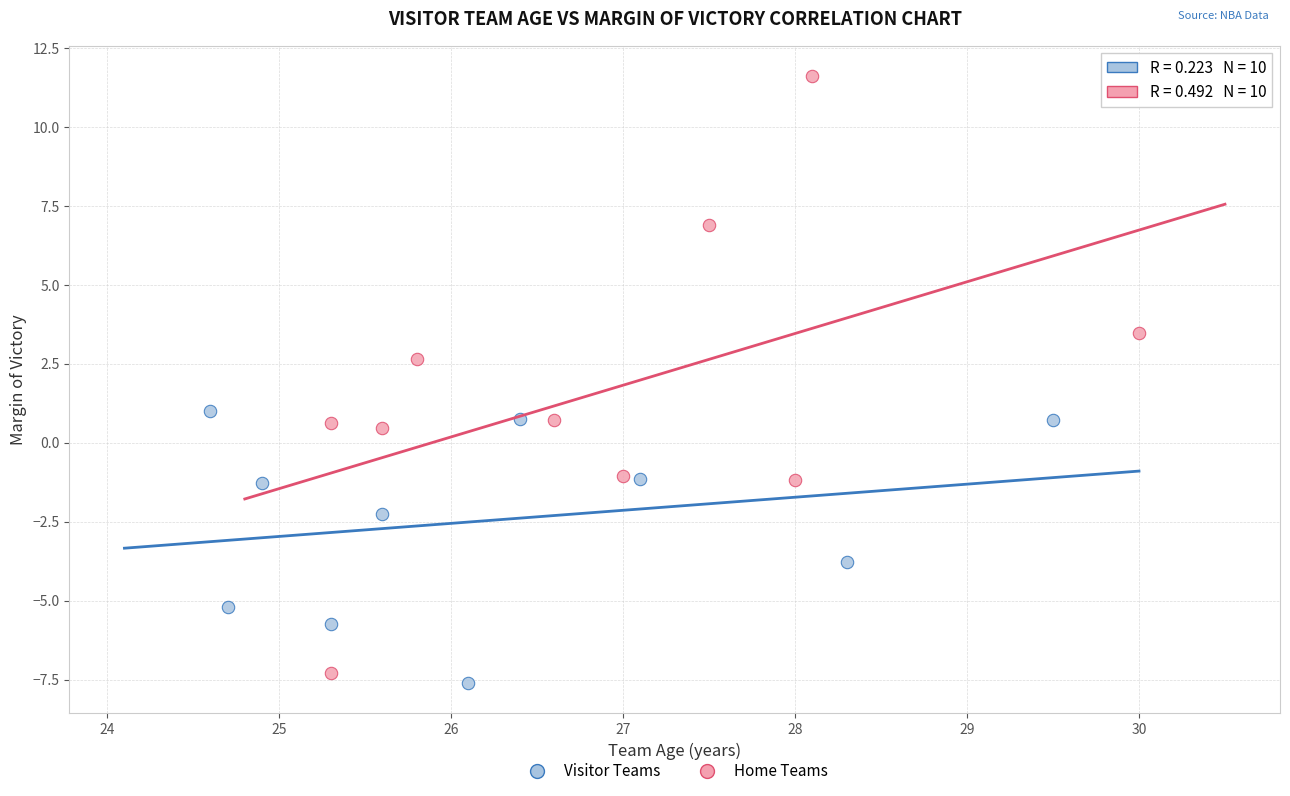

Which series has the largest Y range (max minus min)?

Home Teams